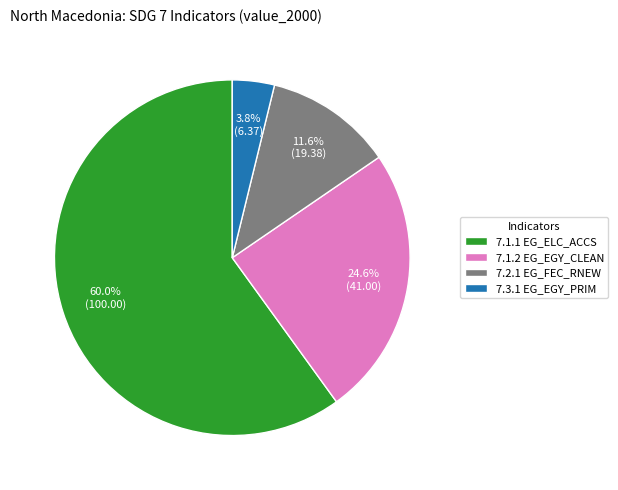

Is there any slice that represents more than half of the pie?

Yes